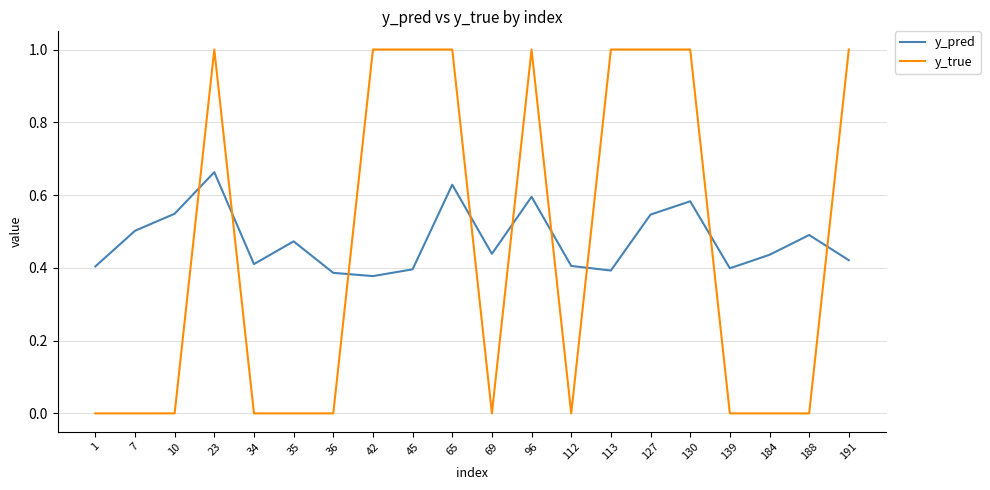

Which series has the widest spread of values?

y_true